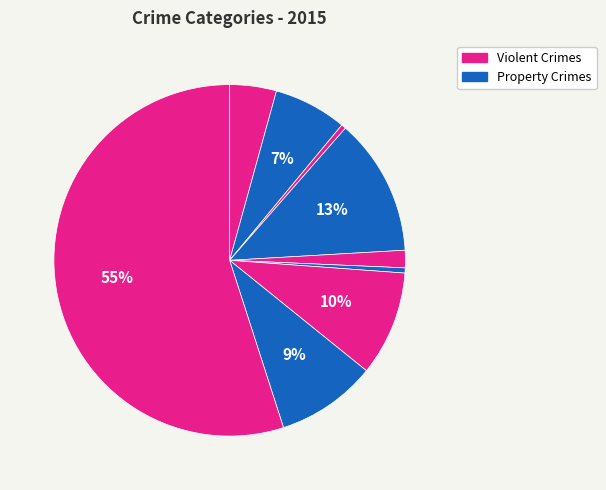

How many segments does this pie chart have?

9